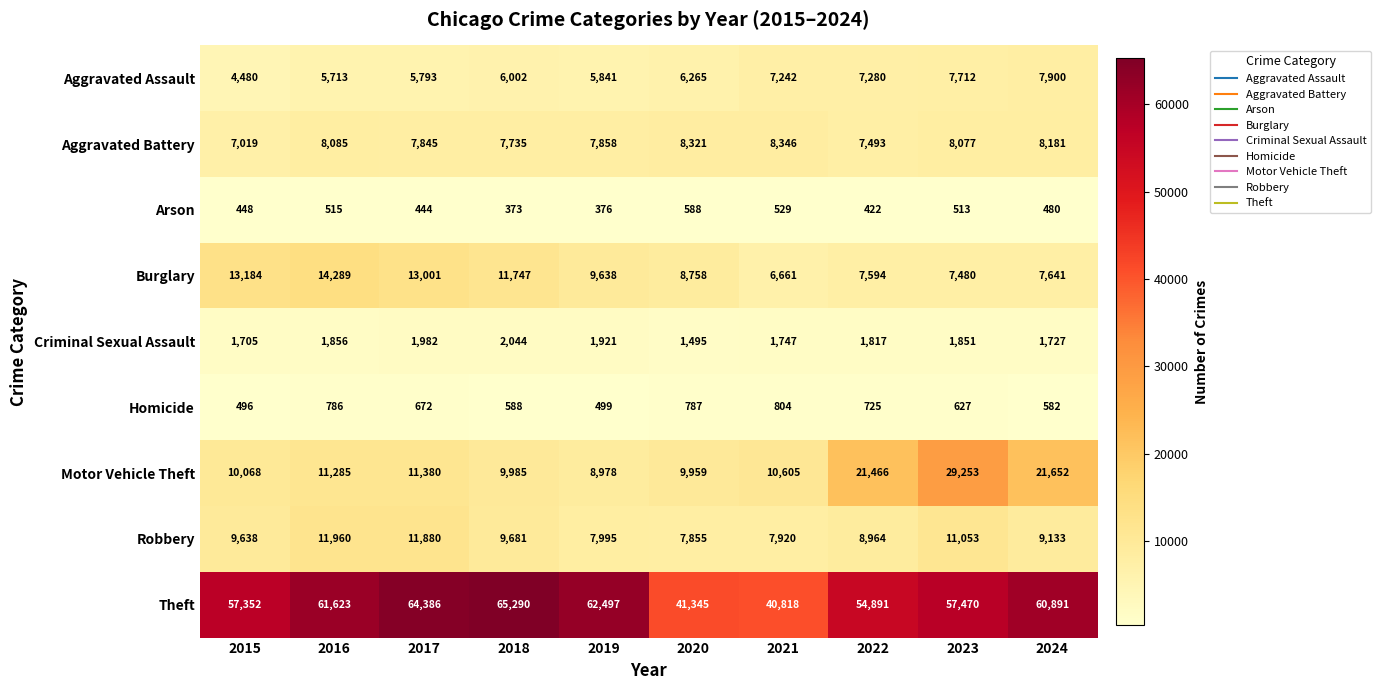

Which series has the largest range (max minus min)?

Theft